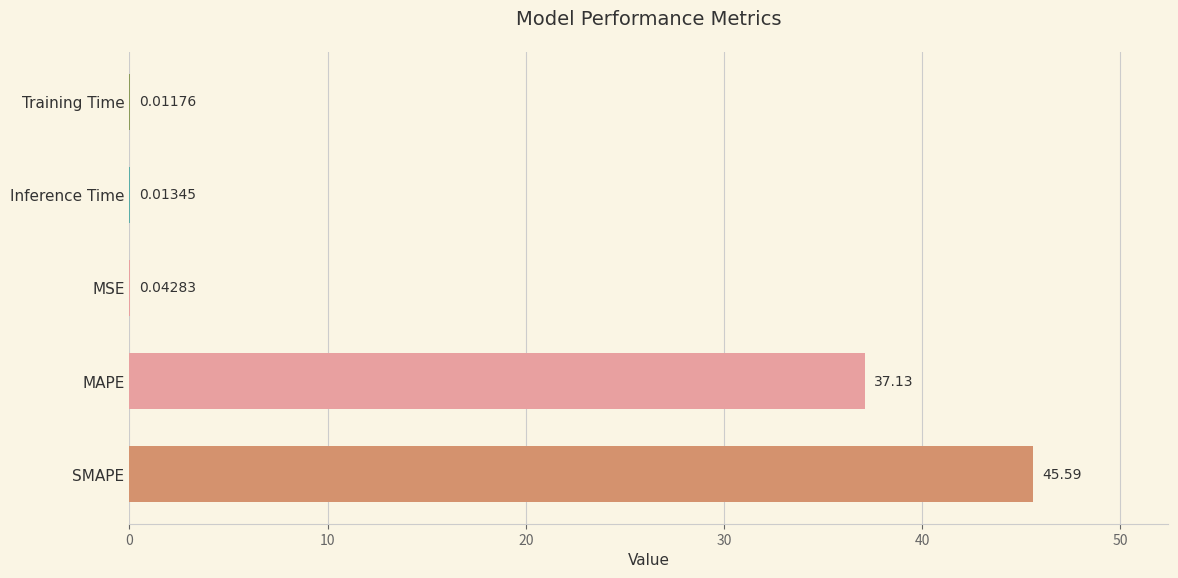

Between MSE and Training Time, which is larger?

MSE